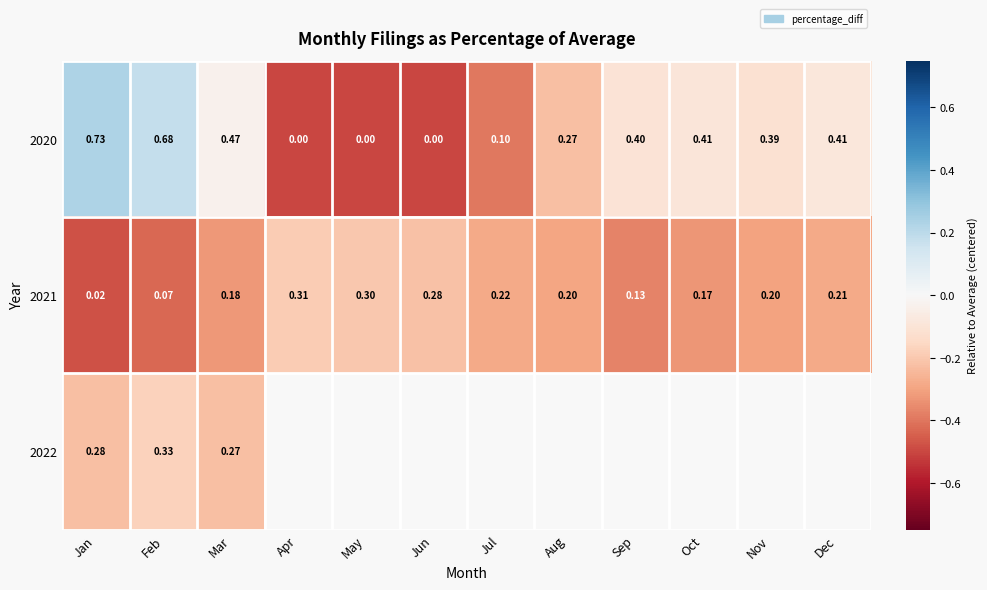

Between Sep and Oct, which is larger?

Oct